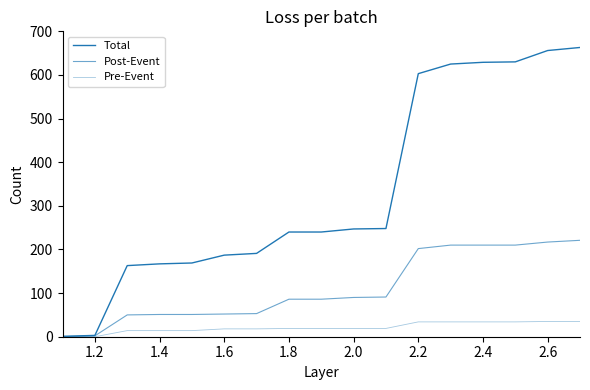

Does the chart display data point markers on the line(s)?

No